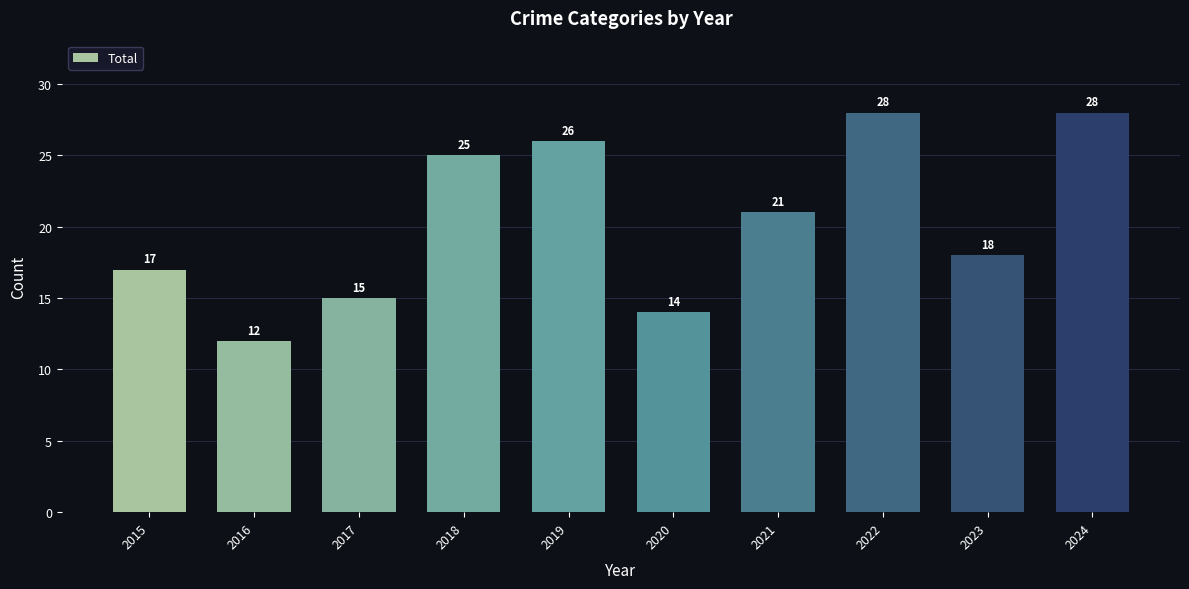

Which has a higher value, 2023 or 2020?

2023